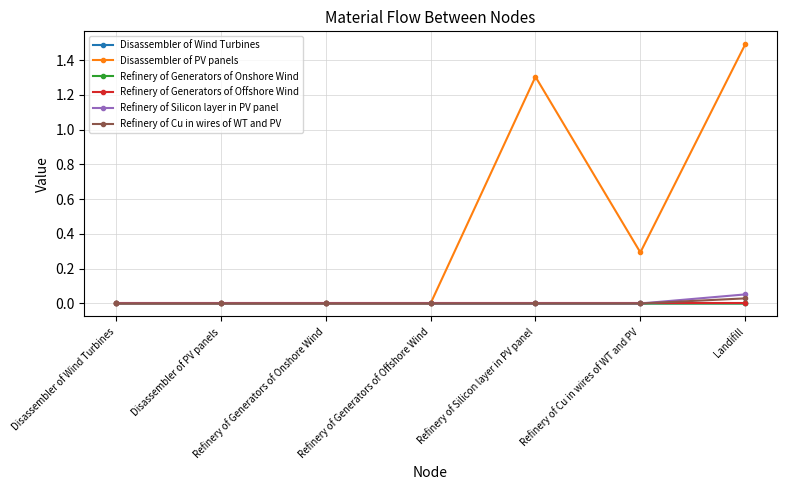

Count the number of categories in the chart.

7